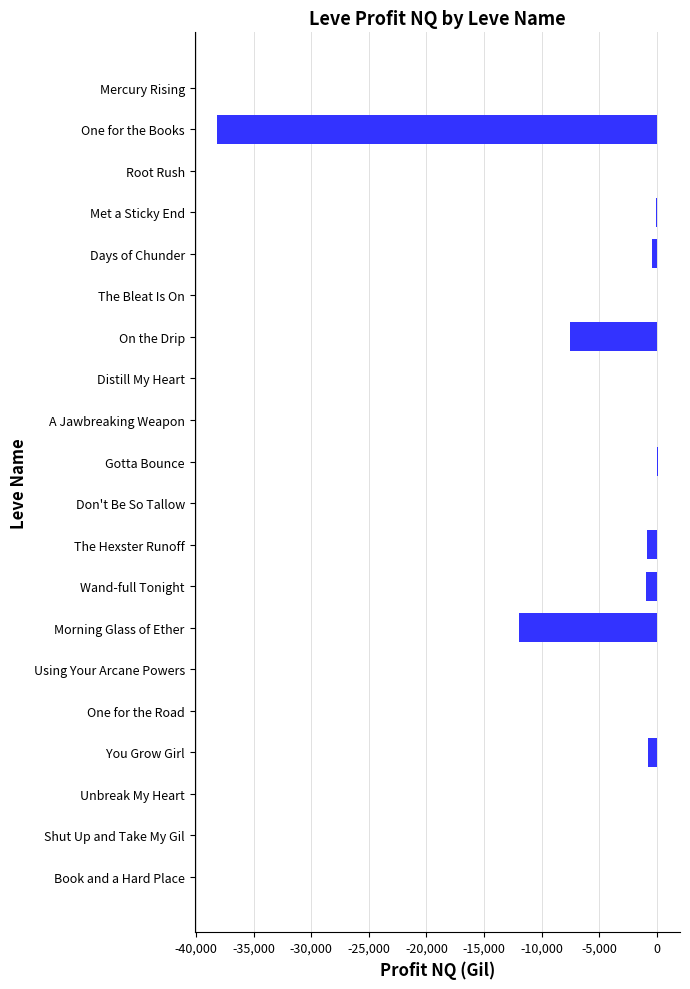

How many distinct data groups are displayed?

1